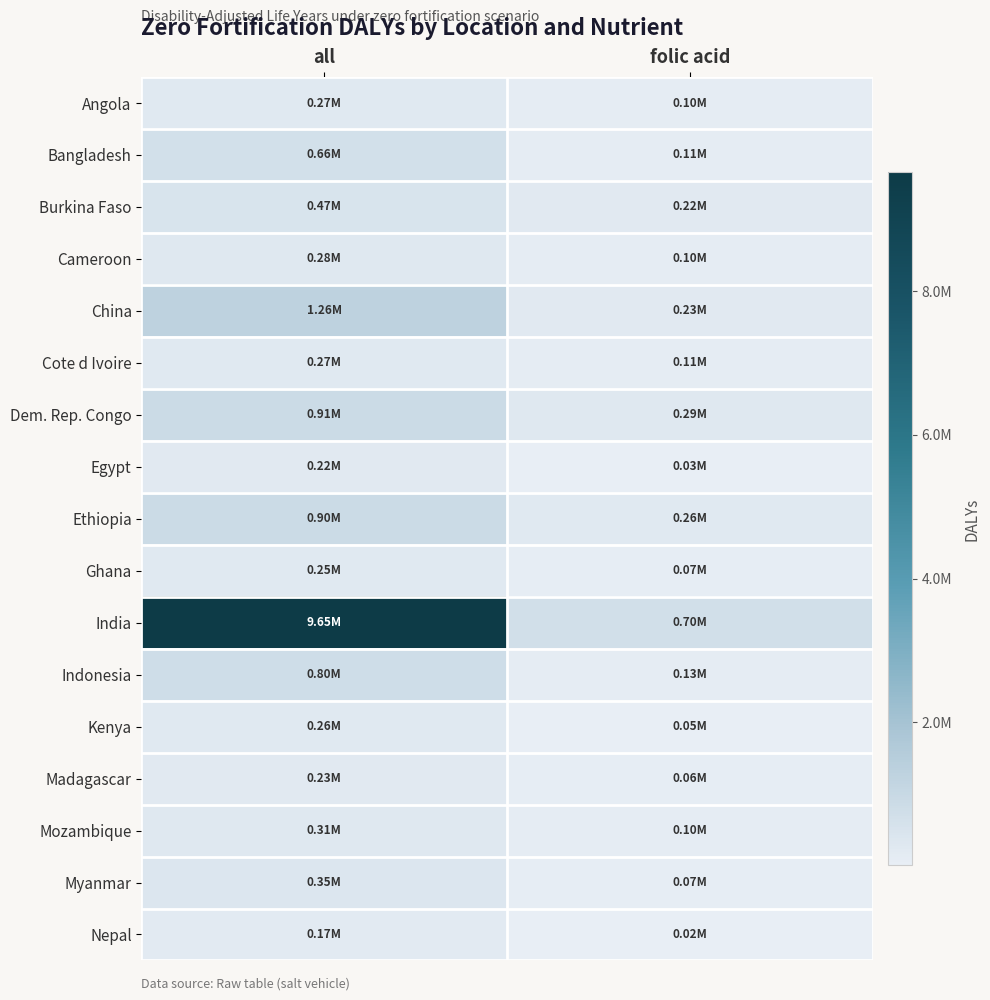

Which label corresponds to the largest value in the chart?

all